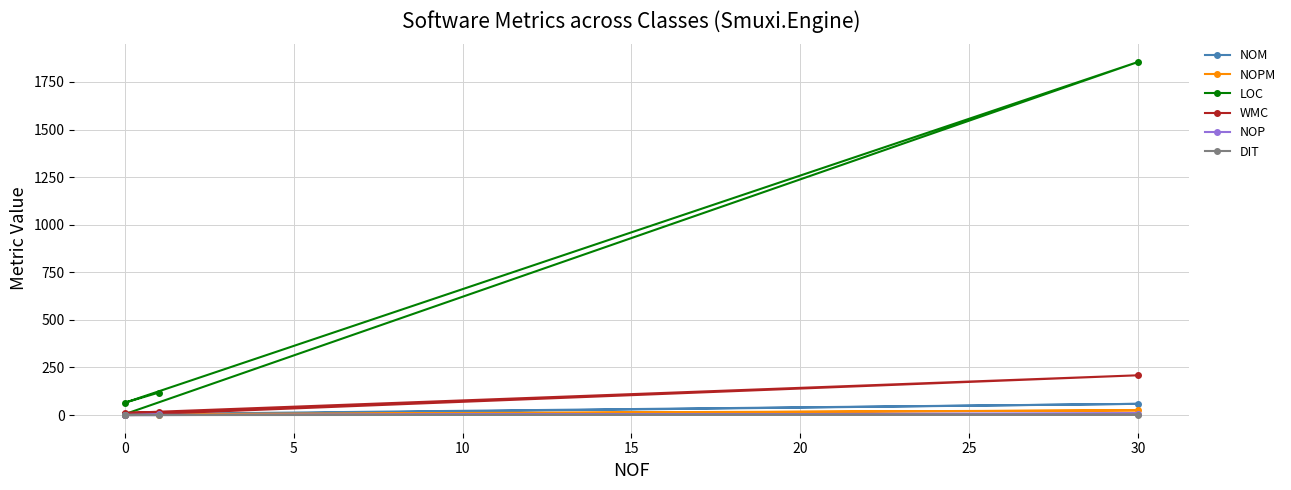

Is the value of WMC at 0 greater than the value of LOC at 30?

No